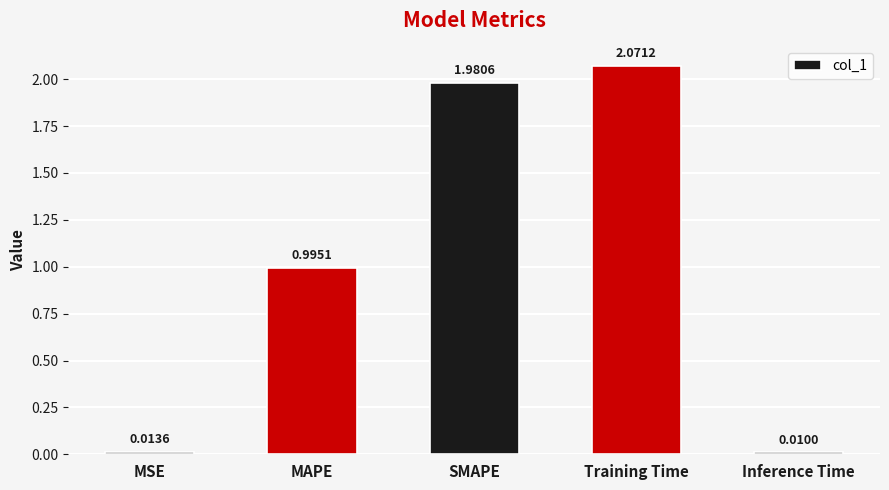

Which category has the lowest value across all series?

Inference Time